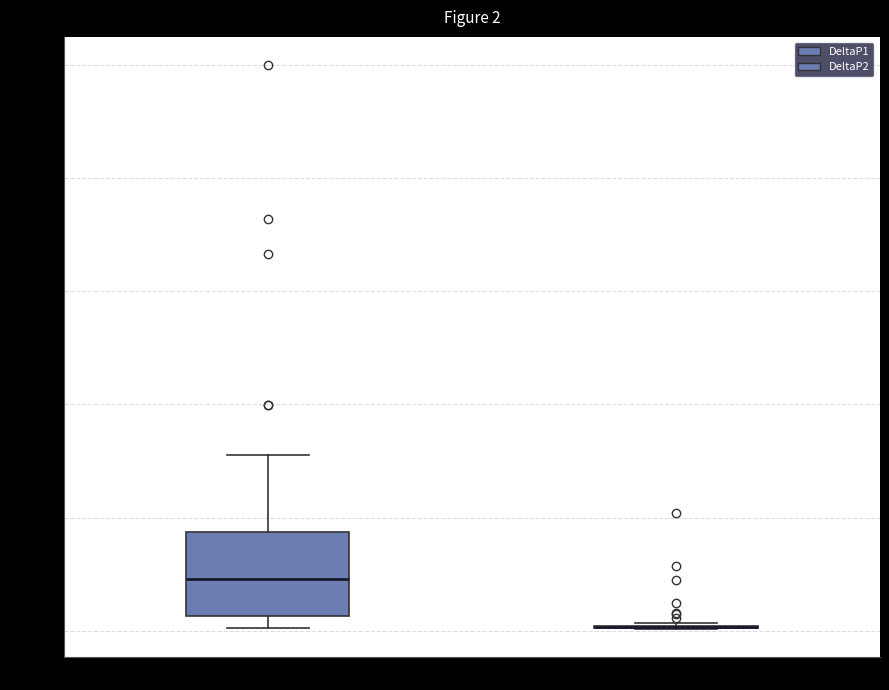

Which box is the tallest, from its lower edge to its upper edge?

DeltaP1